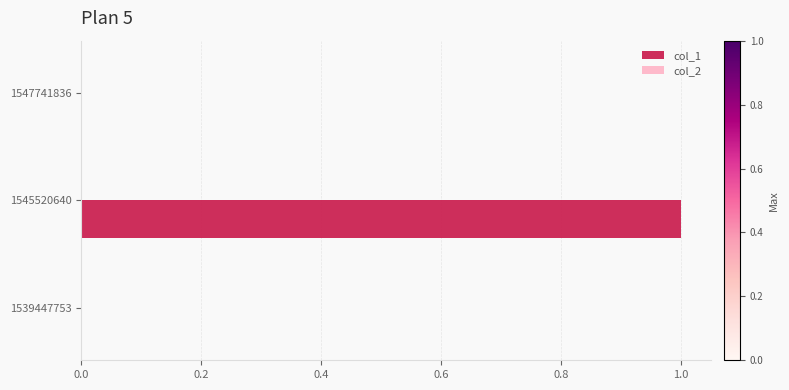

The value at 1545520640 is 1. True or false?

True